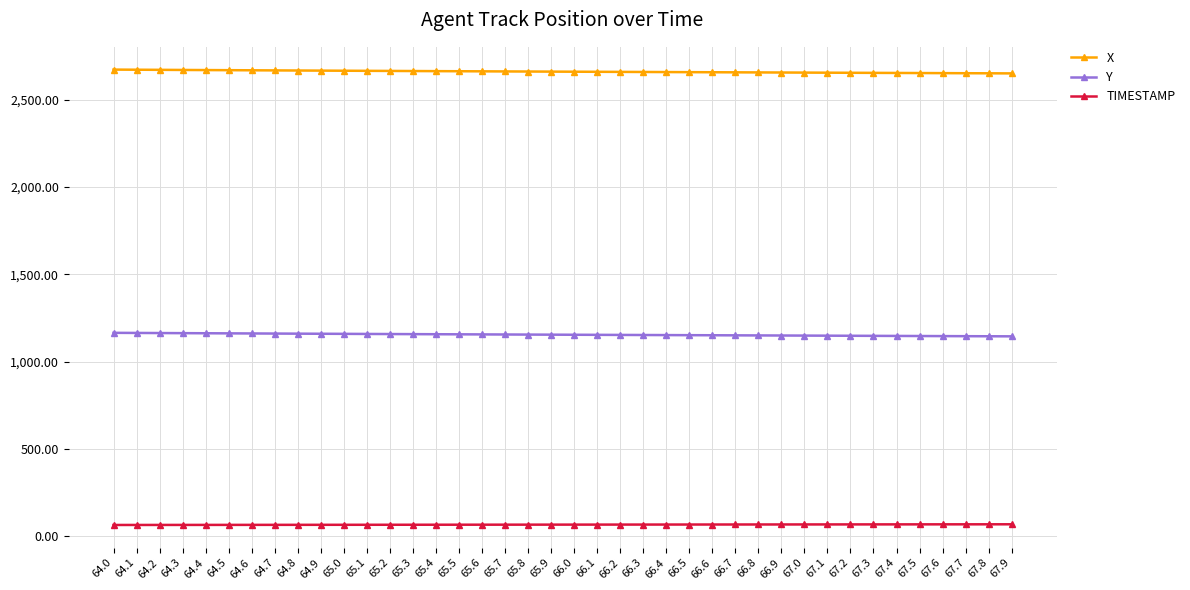

How many lines are shown in the chart?

3